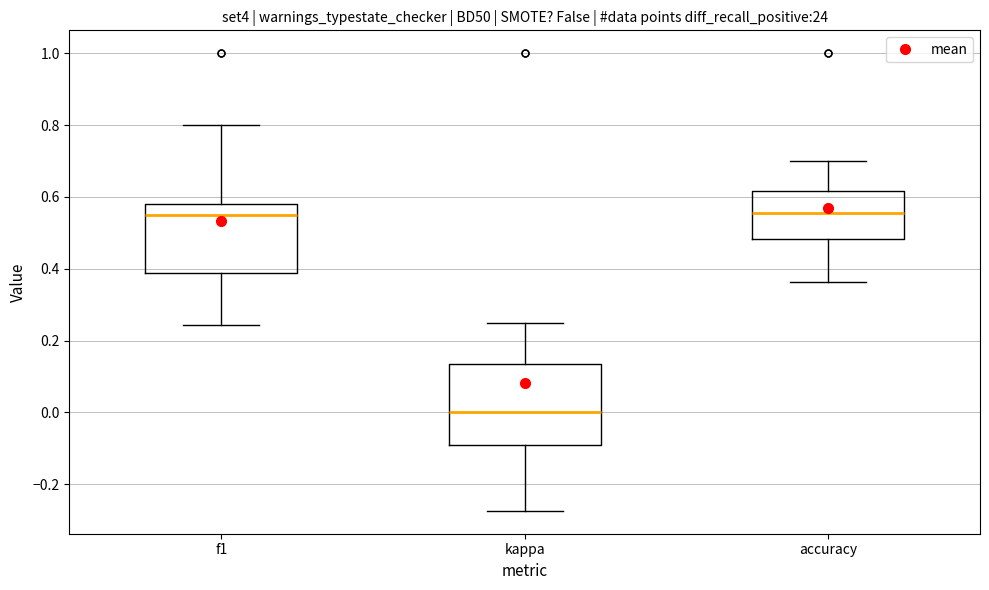

Reading left to right, transcribe this box plot: for each box, give where its median line is, the range the box spans, and where its two whiskers end, as read against the y-axis. The values are not printed on the chart, so give them approximately, as read against the axis.

f1: median 0.54, box 0.38 to 0.58, whiskers 0.24 to 0.80
kappa: median 0.00, box -0.10 to 0.14, whiskers -0.28 to 0.26
accuracy: median 0.56, box 0.48 to 0.62, whiskers 0.36 to 0.70